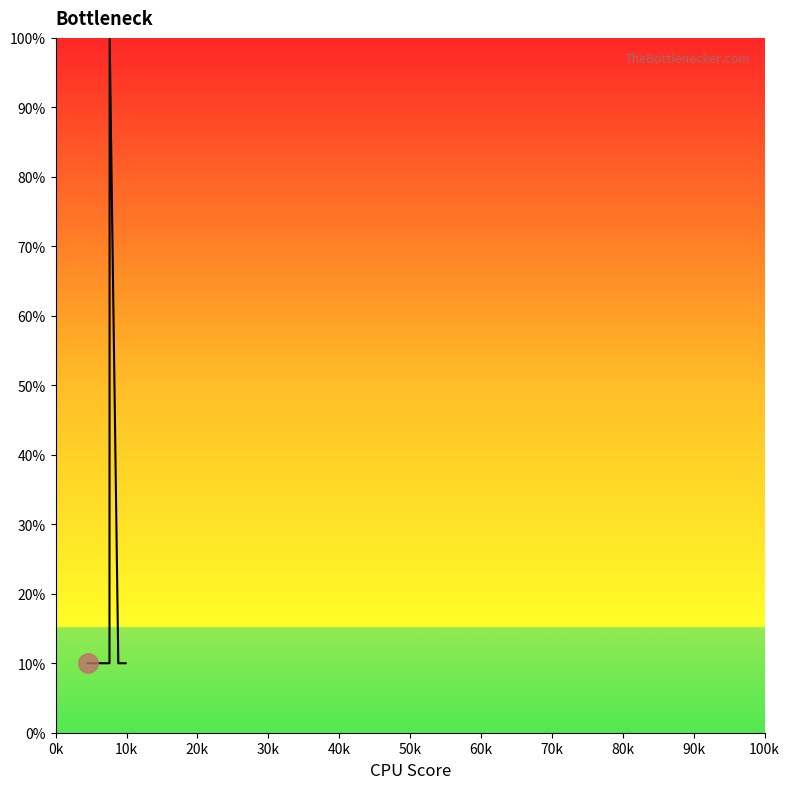

What is the maximum value shown in the chart?

100